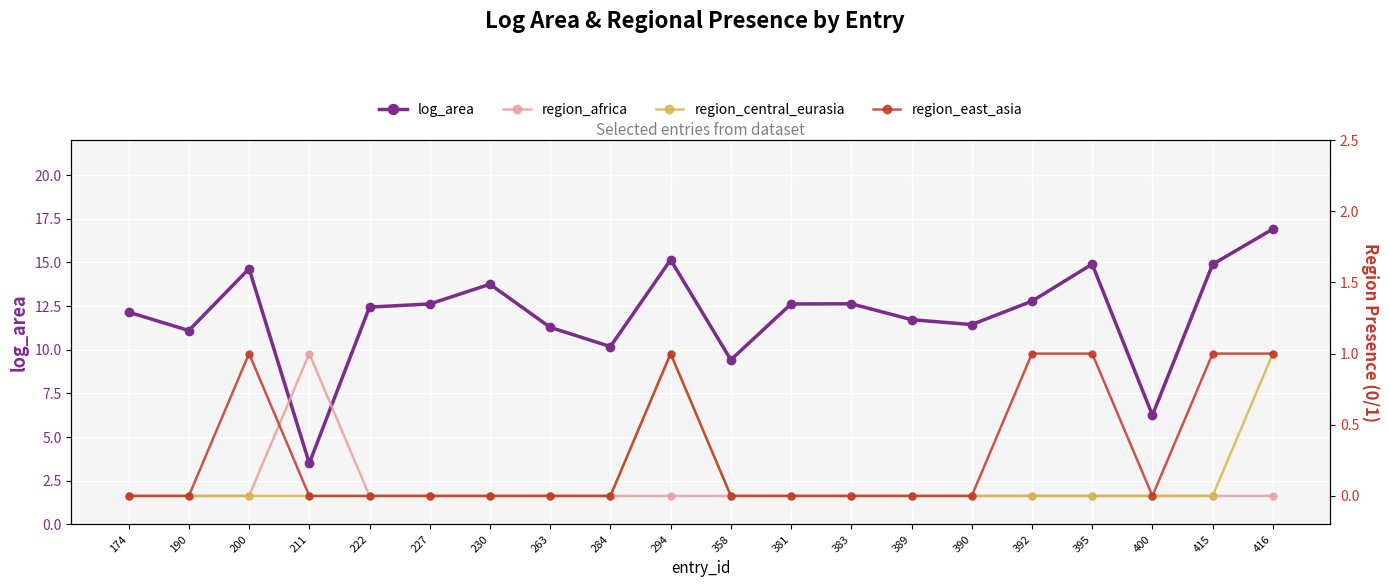

How many lines are shown in the chart?

4